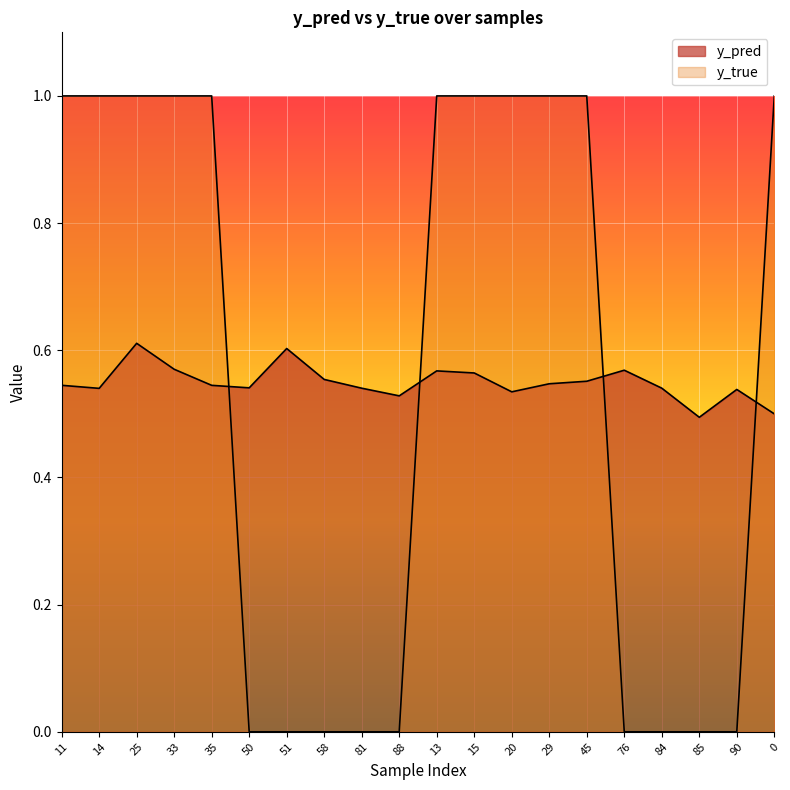

Rank the series at 35 from lowest to highest value.

y_pred, y_true